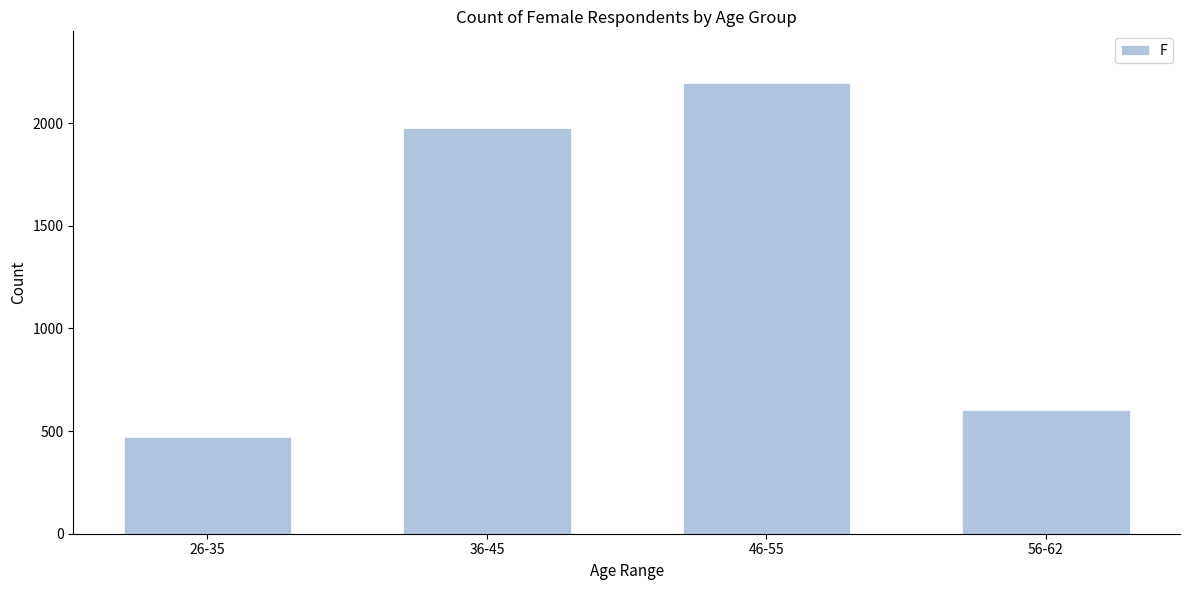

Reading right to left, list all the values displayed in this chart.

56-62=602	46-55=2198	36-45=1977	26-35=471